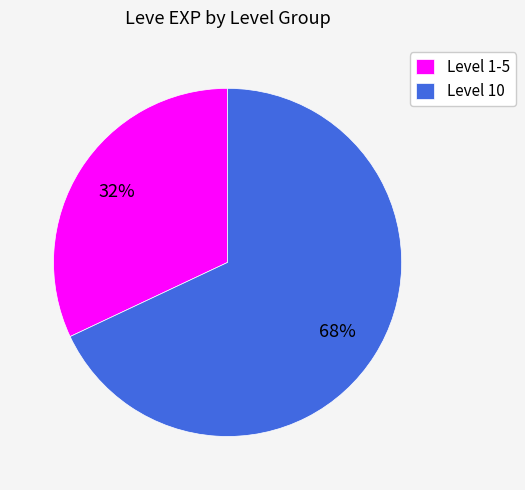

Combined, do Level 10 and Level 1-5 account for over 50%?

Yes